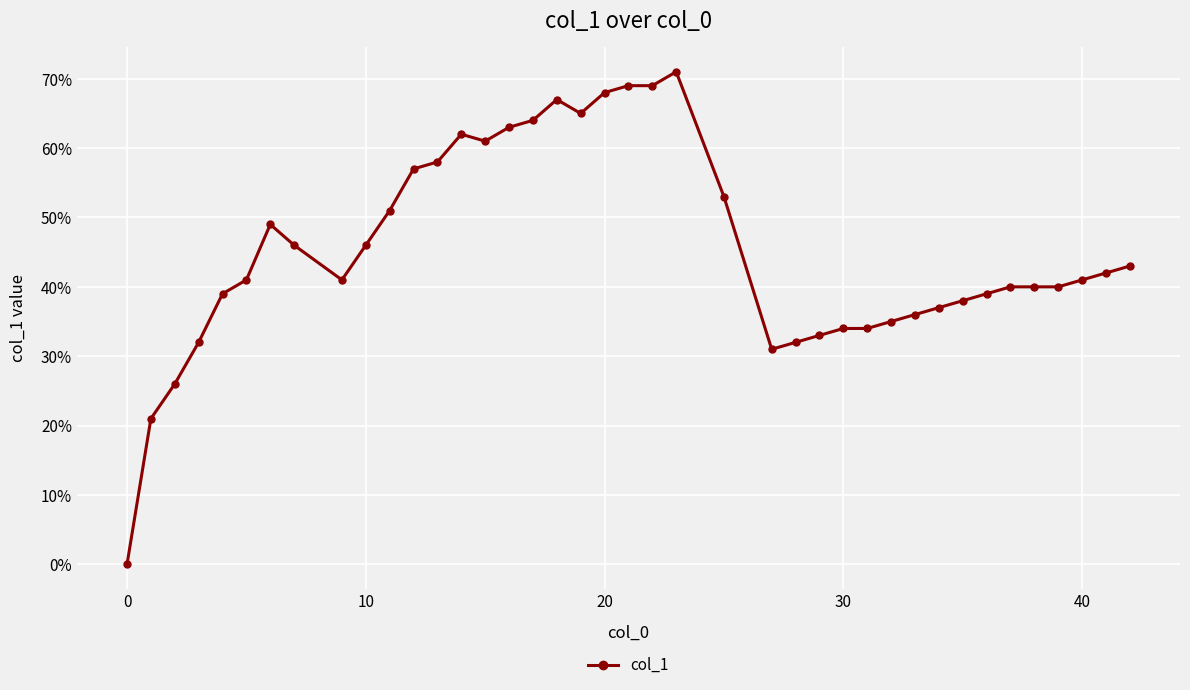

Does the chart have visible grid lines?

Yes